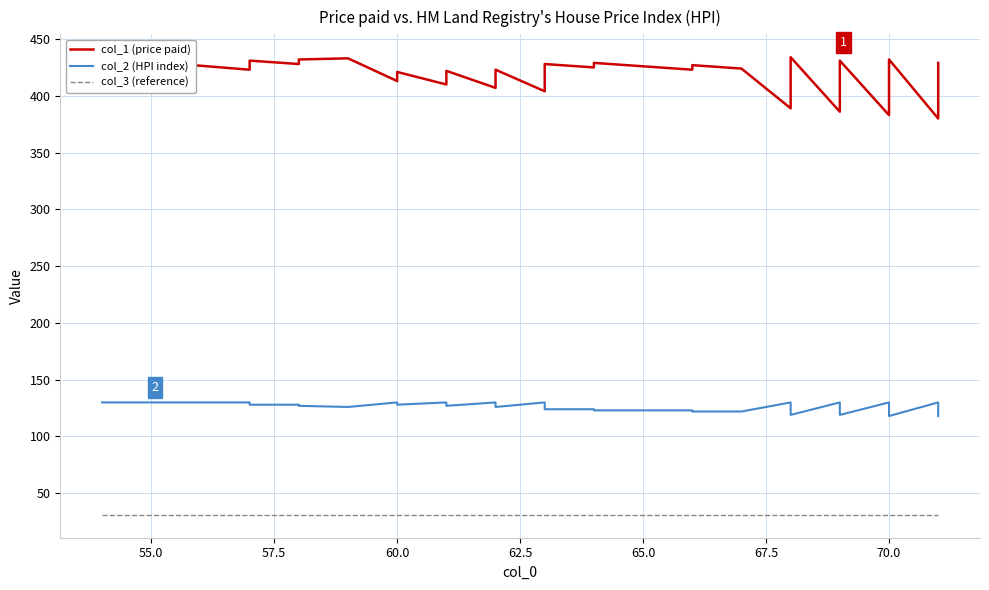

What is the highest value of the col_3 (reference) series?

31